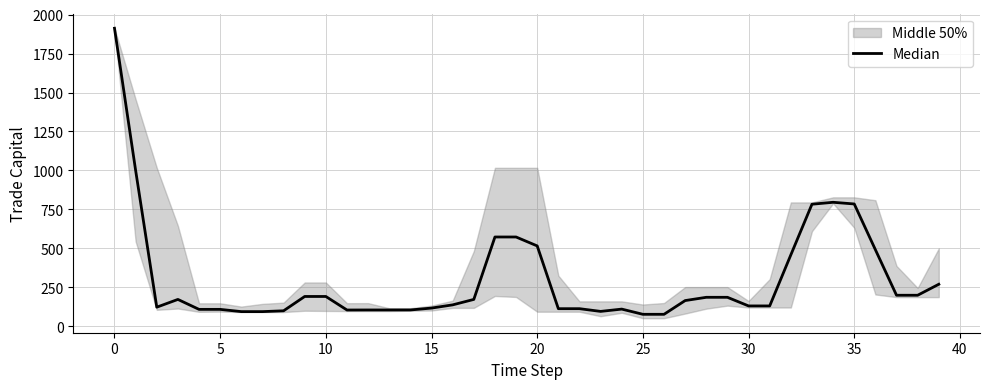

Reading right to left, list all the values displayed in this chart.

270.4	199.9	199.9	492.1	785.3	796.0	783.7	458.8	131.4	131.4	186.7	186.7	165.8	77.7	77.7	111.1	96.3	113.8	113.8	516.3	573.5	573.5	173.2	138.2	117.7	105.5	105.5	105.5	105.2	192.0	192.0	100.2	94.9	94.9	109.3	109.3	173.1	123.5	1000.7	1912.1